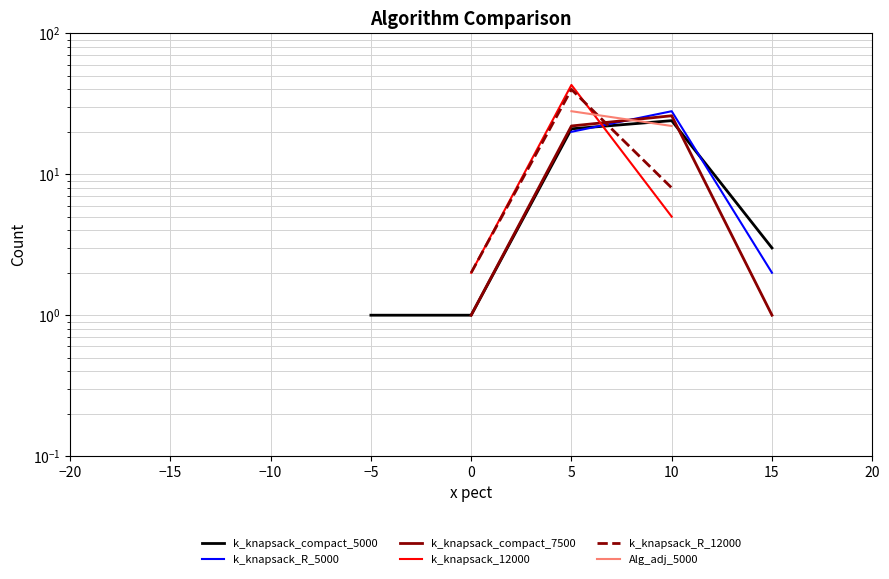

What is the minimum value shown in the chart?

1.0